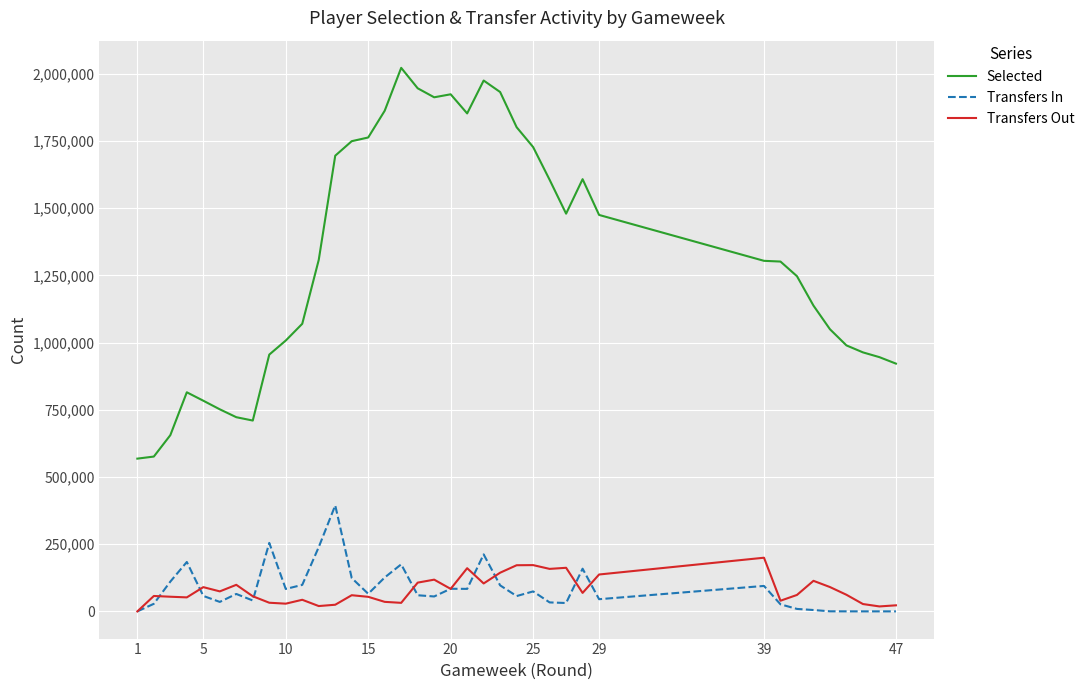

True or false: Transfers Out and Selected cross at least once.

False